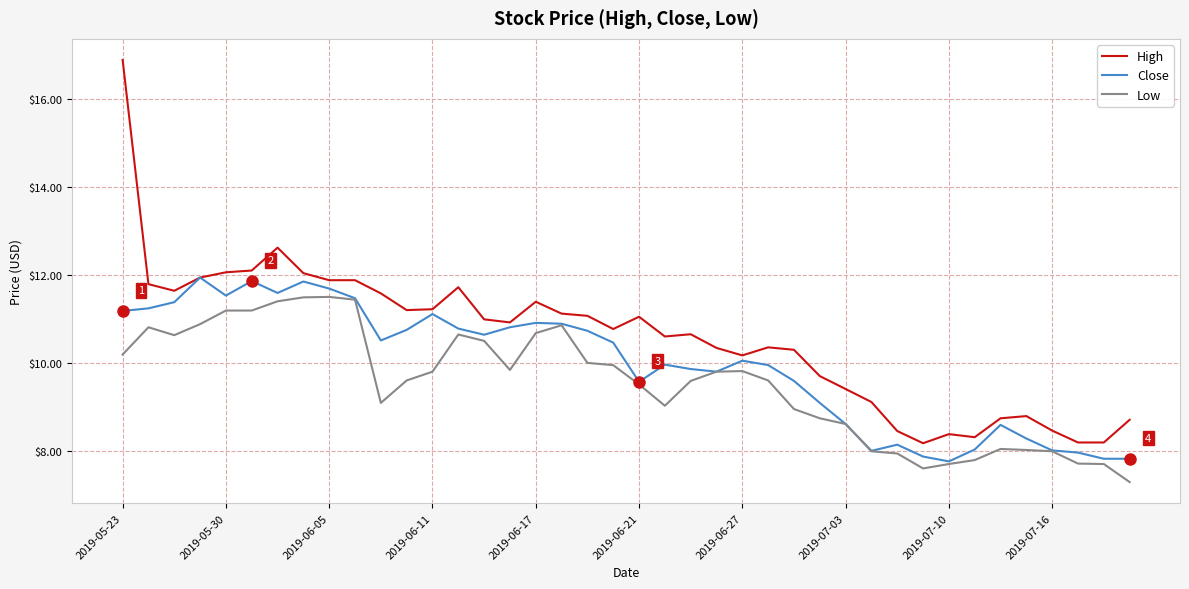

What is the minimum value for Low?

7.3